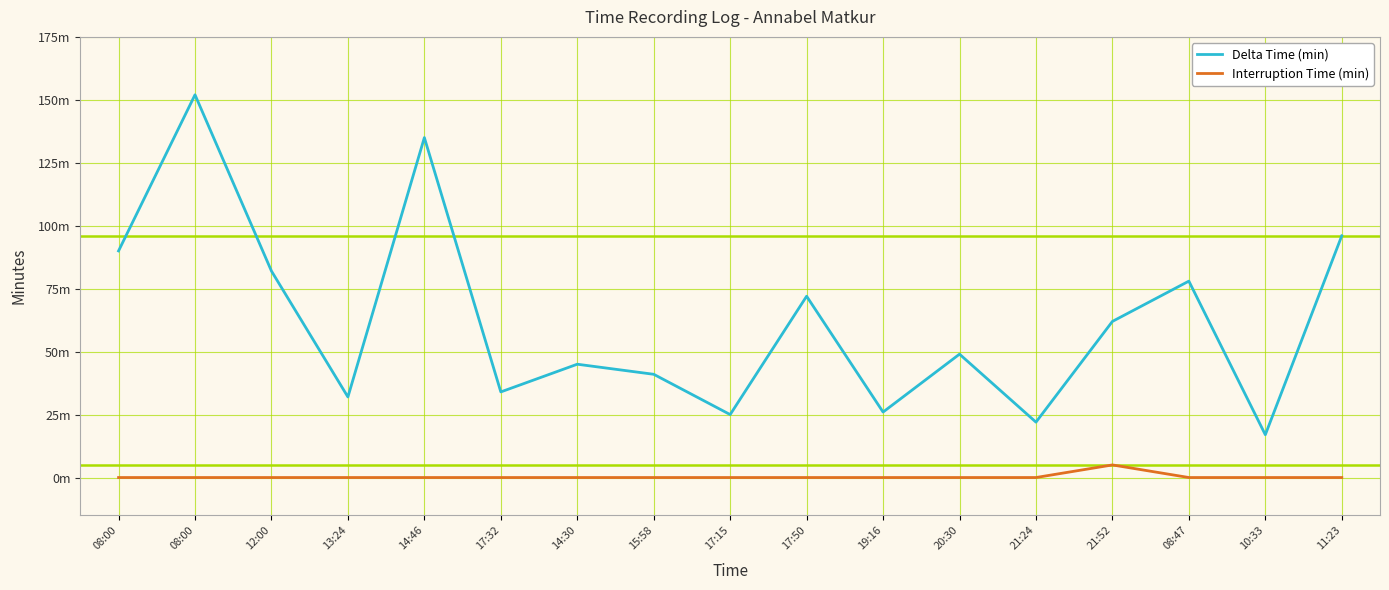

Reading left to right, list all the values displayed in this chart.

Delta Time (min): 90	152	82	32	135	34	45	41	25	72	26	49	22	62	78	17	96
Interruption Time (min): 0	0	0	0	0	0	0	0	0	0	0	0	0	5	0	0	0